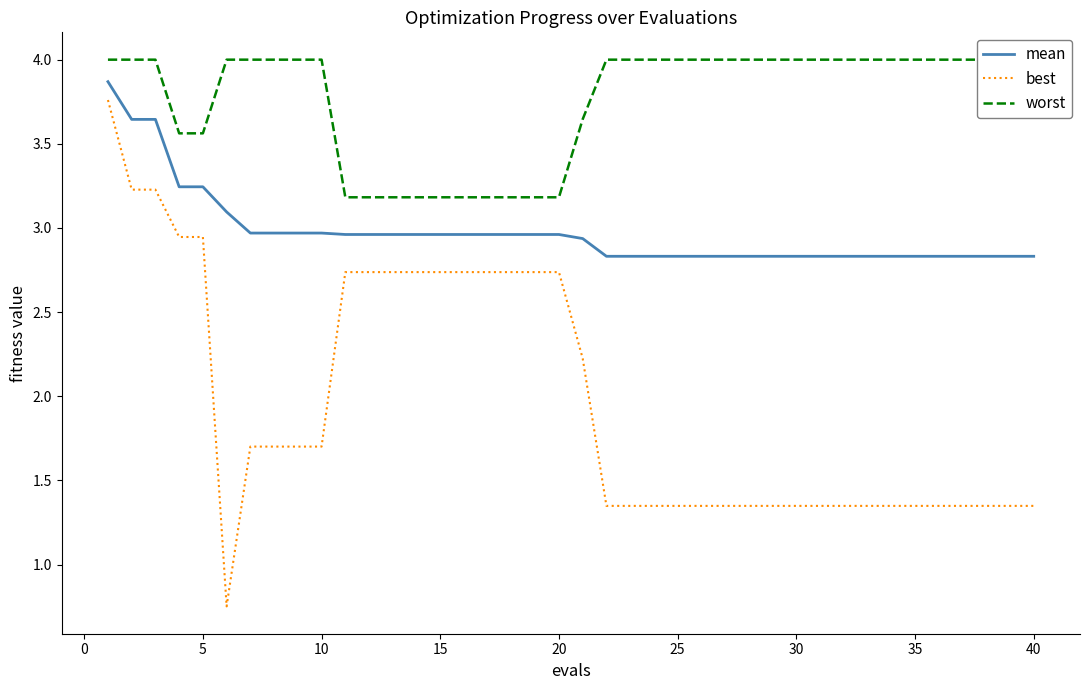

True or false: worst and best intersect in this chart.

False